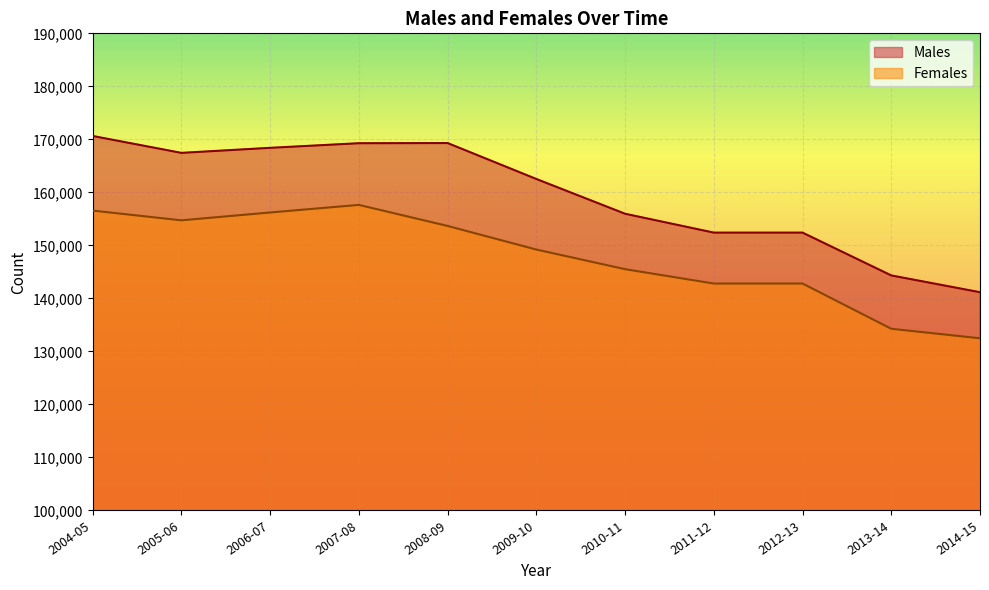

What is the sum of all Females values?

1625911